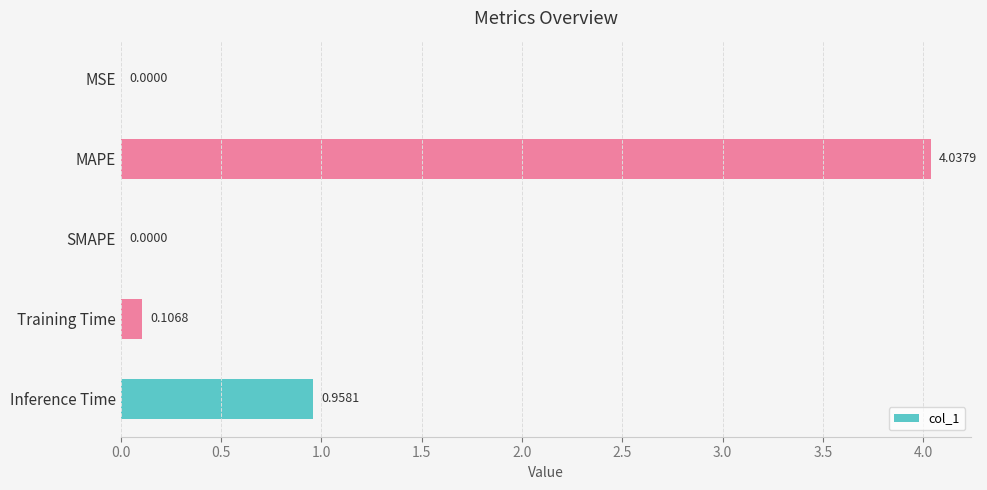

Between SMAPE and Inference Time, which is larger?

Inference Time